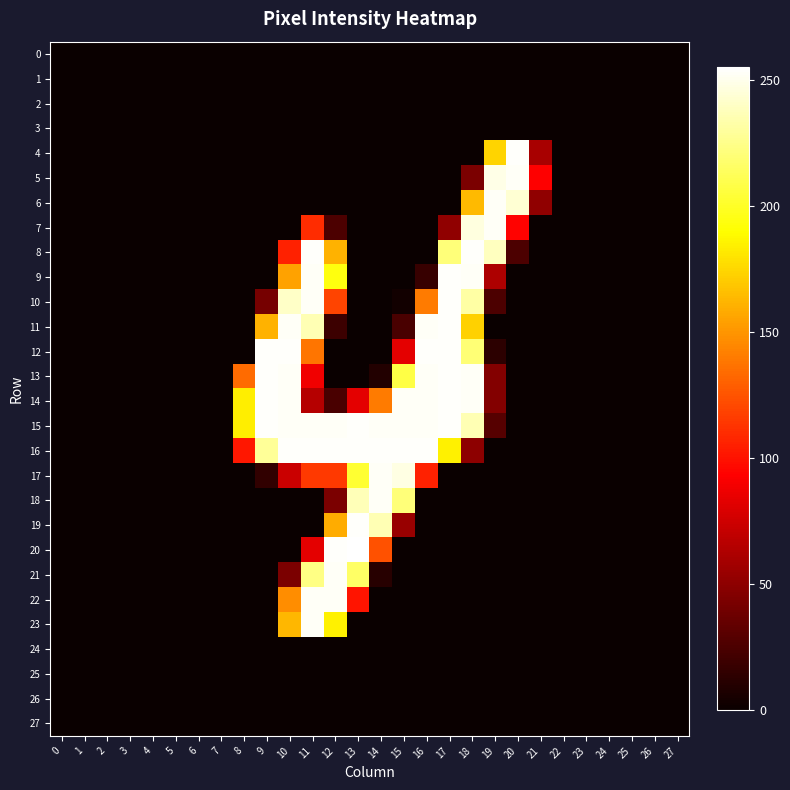

Which has a higher value, 11 or 24?

11